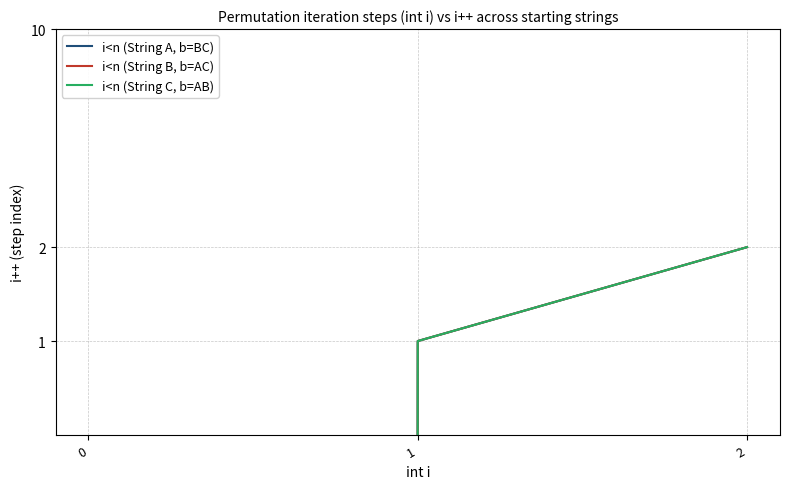

How many data points does each series have?

3